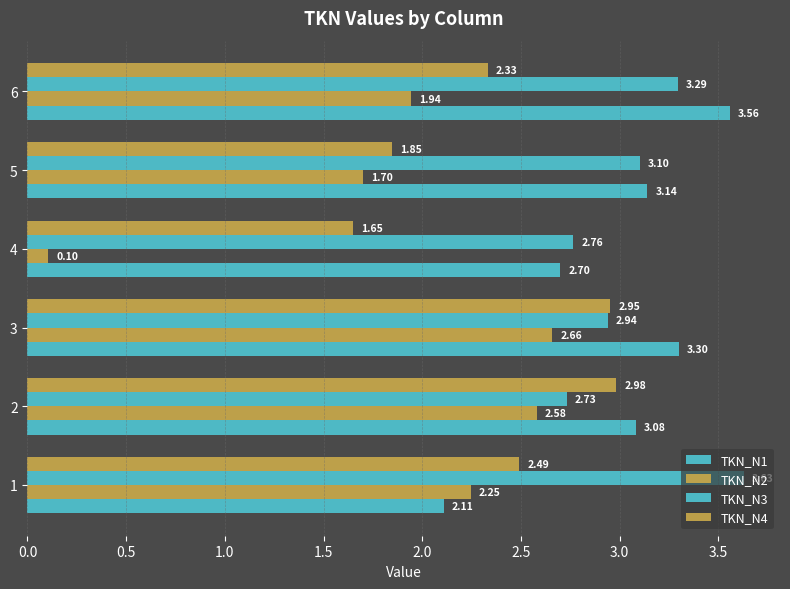

How many values in the TKN_N3 series exceed 3?

3